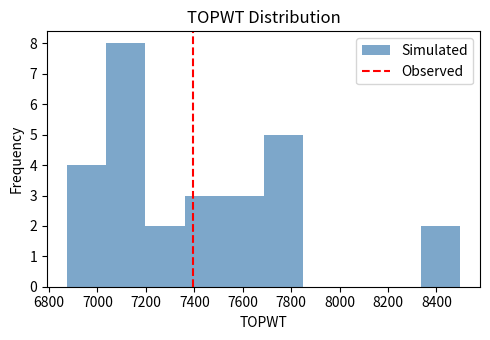

How tall is the bar that spans 7520 to 7680 on the x-axis? Neither the bar edges nor the heights are printed on the chart, so give them approximately, as read against the axes.

3